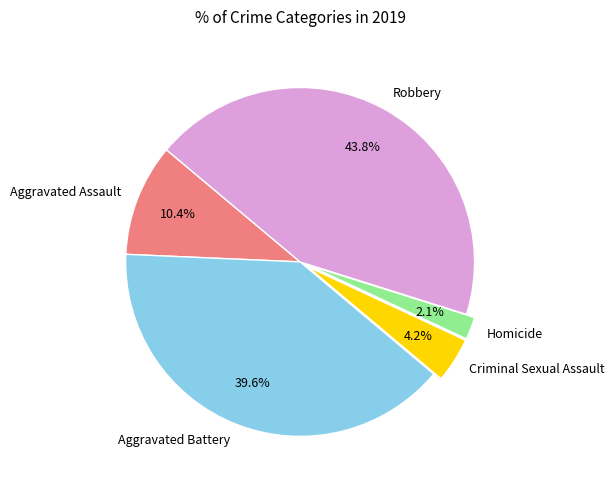

Between Aggravated Battery and Aggravated Assault, which is larger?

Aggravated Battery